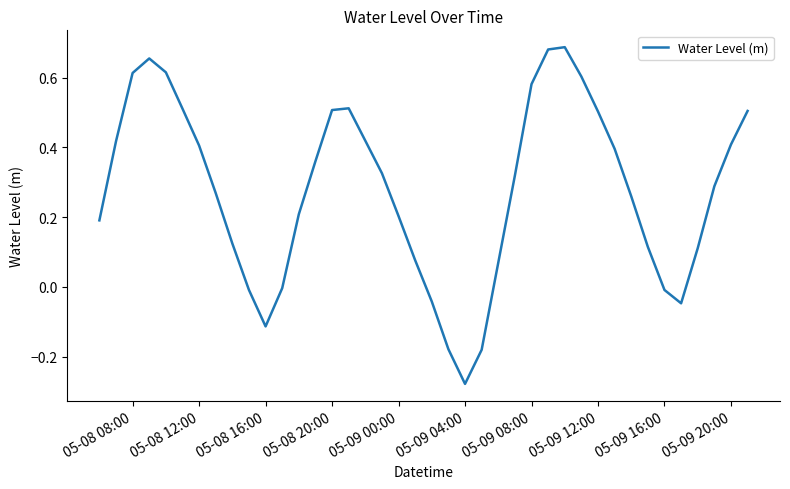

How many lines are shown in the chart?

1